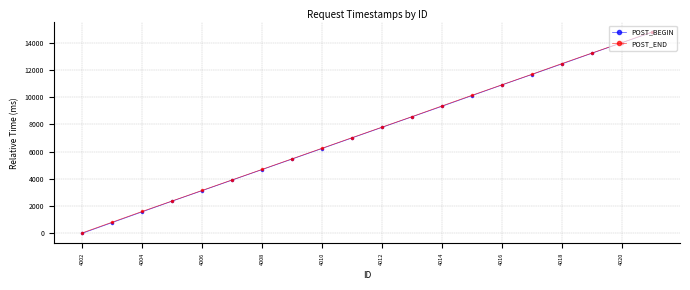

What is the maximum value for POST_END?

14766.2